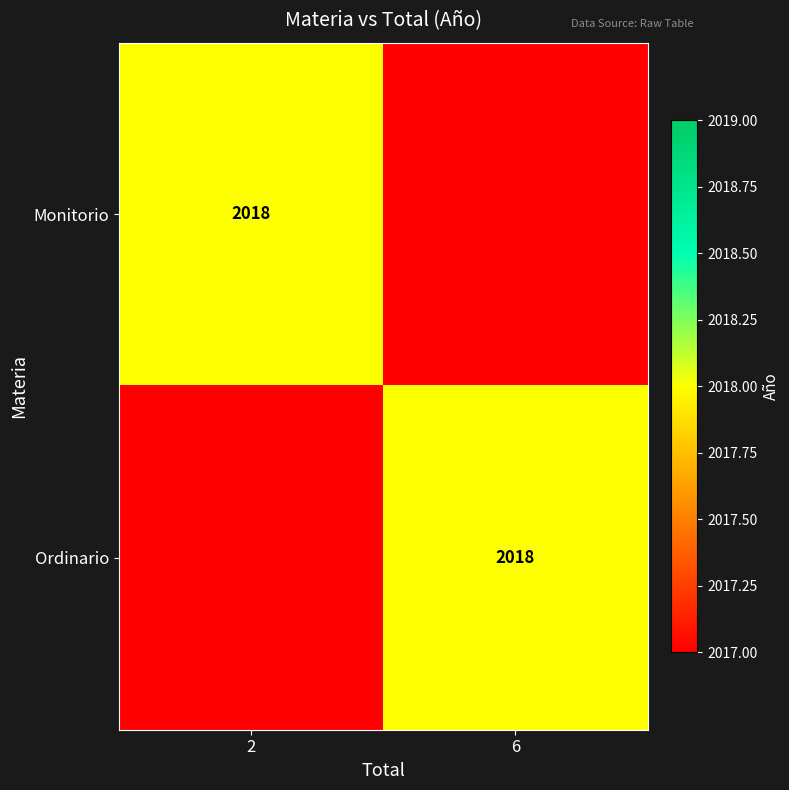

The Monitorio series shows 1181 at 2. True or false?

False